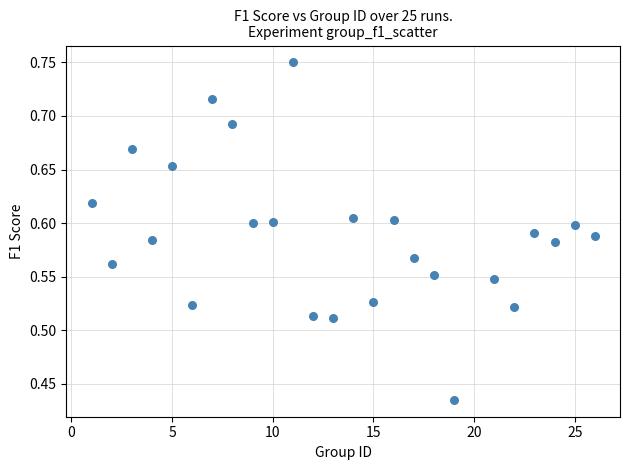

What is the range of X values (max minus min)?

25.0